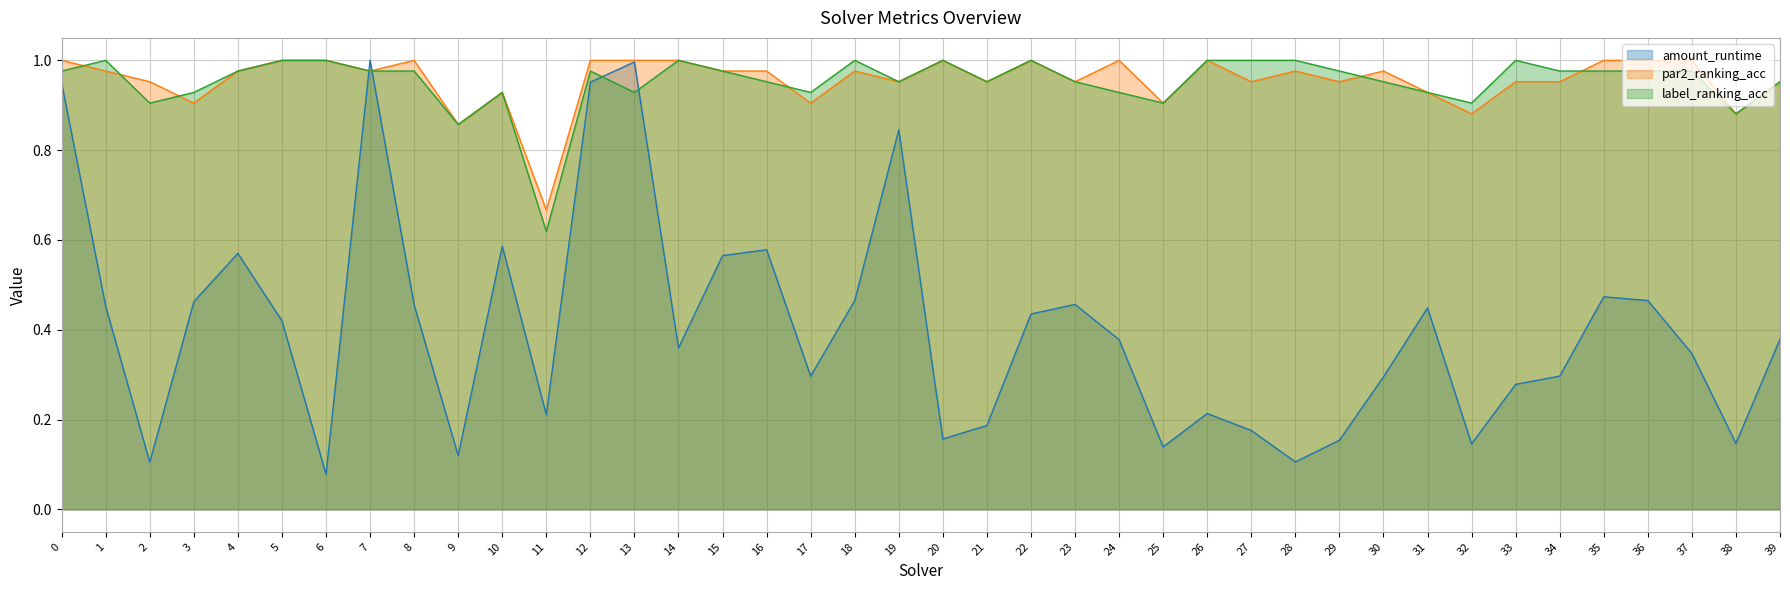

True or false: par2_ranking_acc has a value of 0.5 at 1.

False